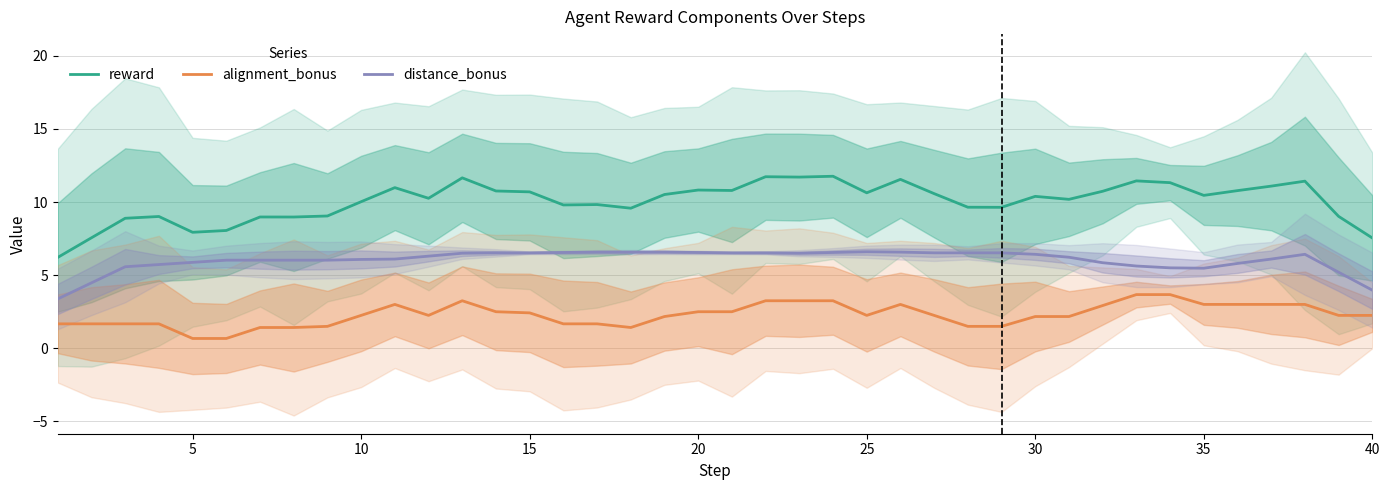

True or false: distance_bonus and alignment_bonus intersect in this chart.

False